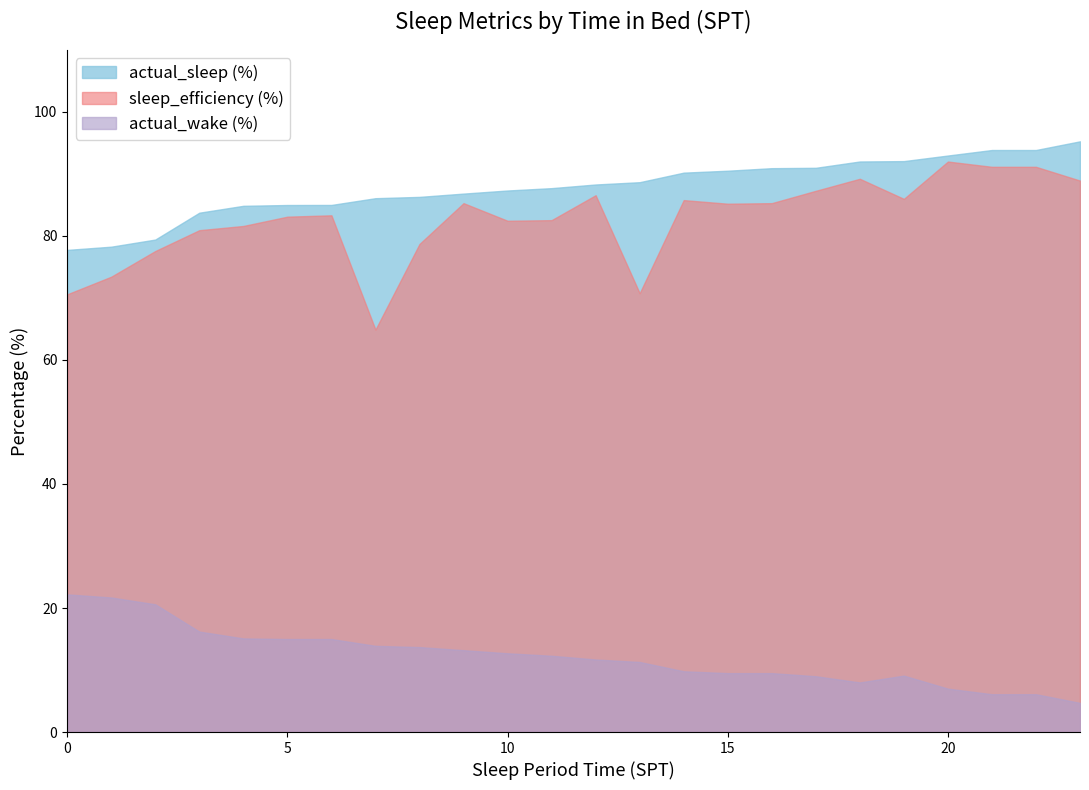

What is the maximum value for sleep_efficiency (%)?

92.0